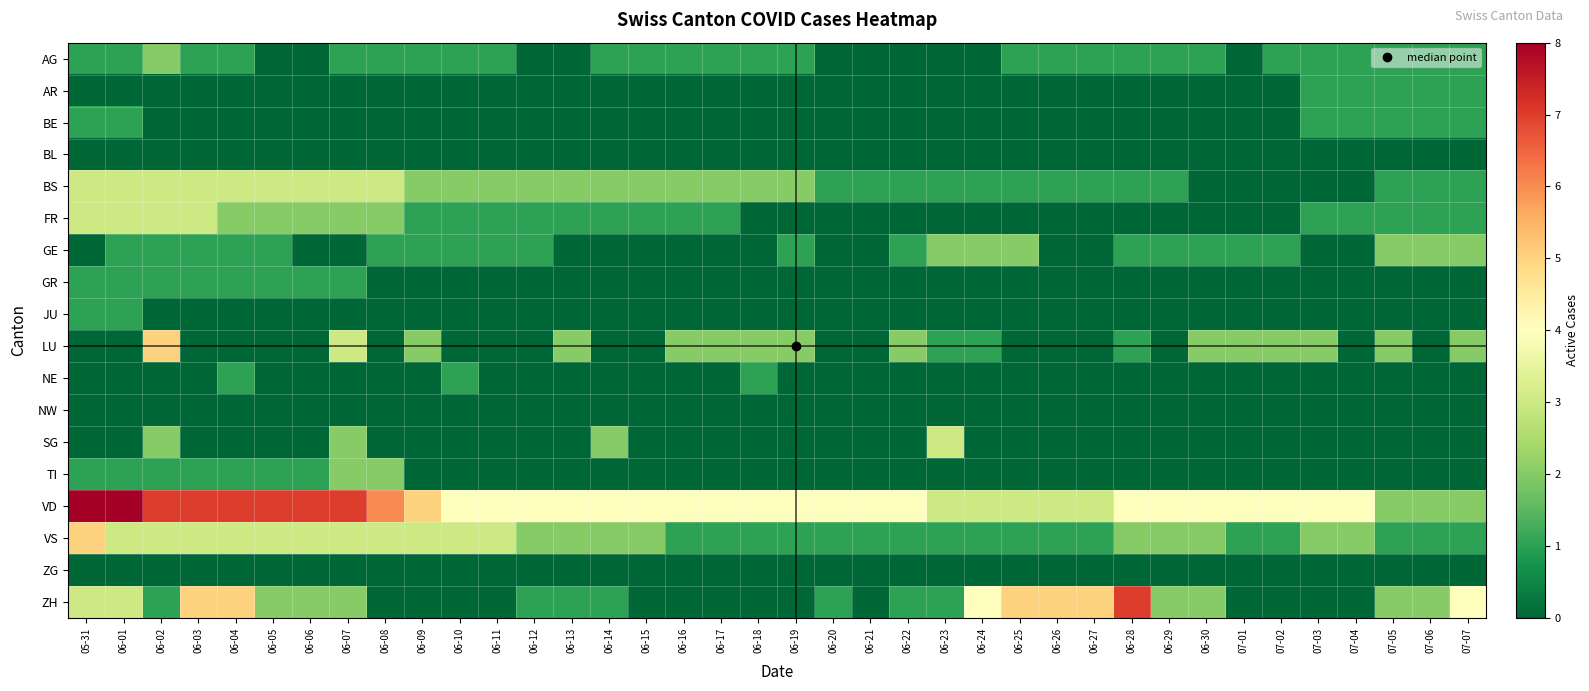

Which series has the largest total across all categories?

VD